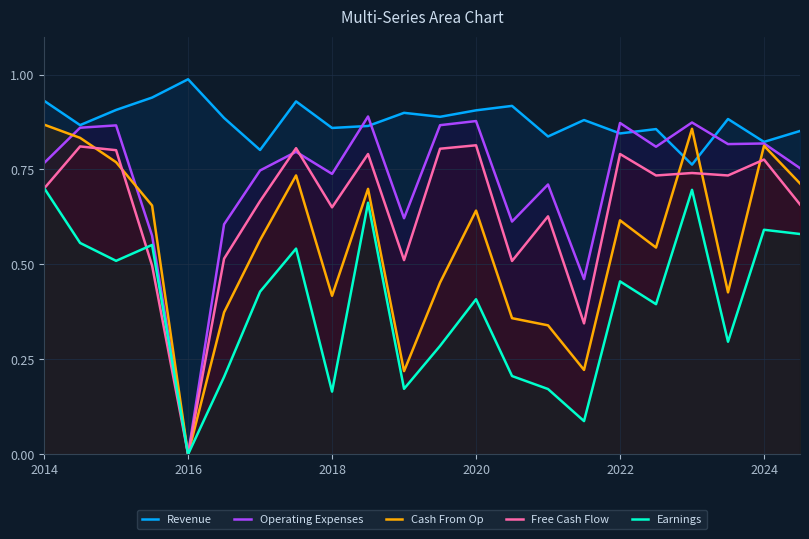

Is the value of Free Cash Flow at 19 greater than the value of Revenue at 18?

No